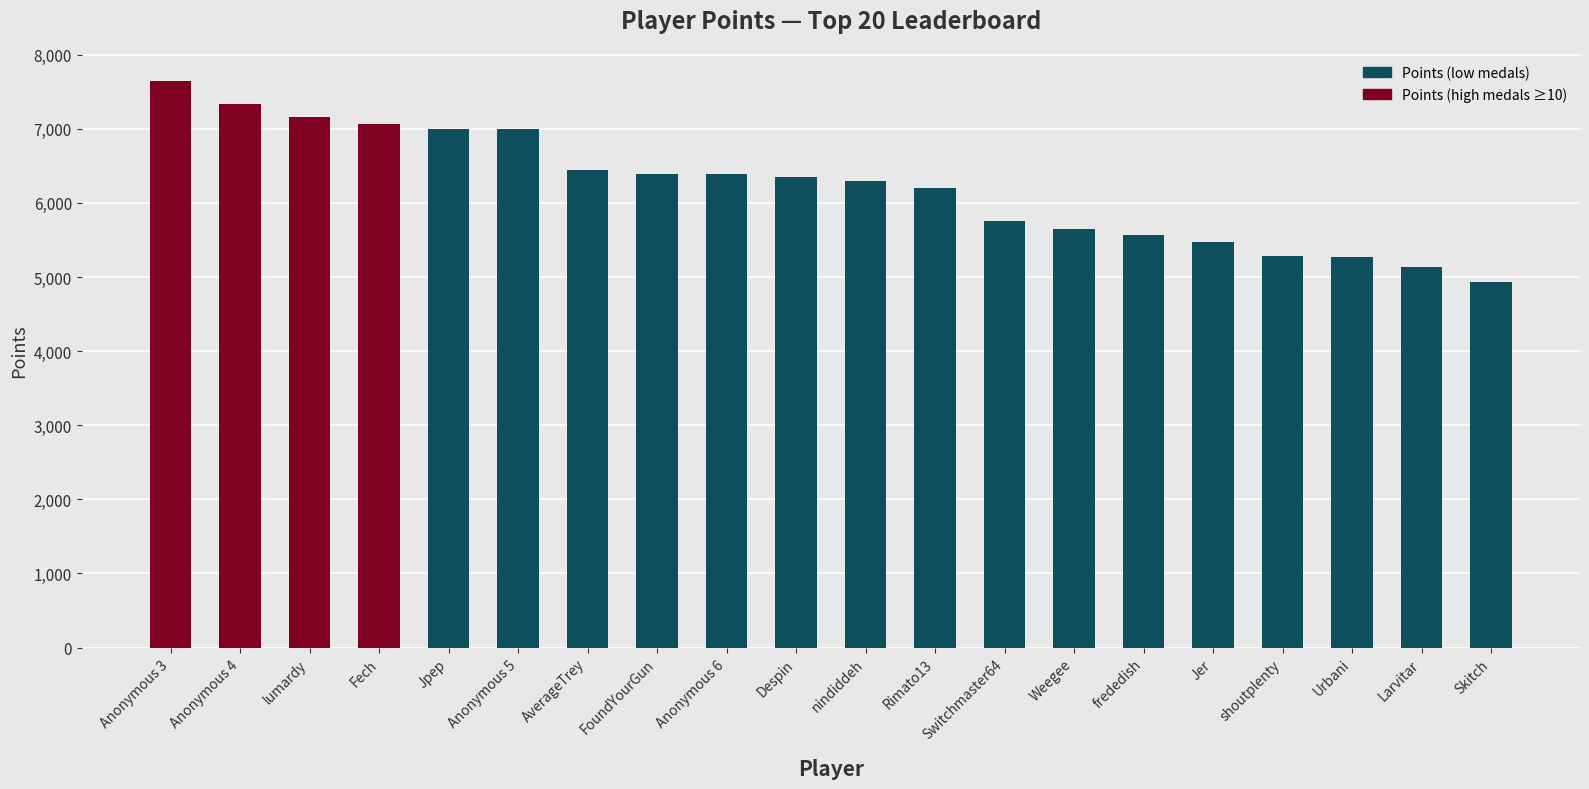

What value does the data have at Rimato13, to the nearest 100?

6200